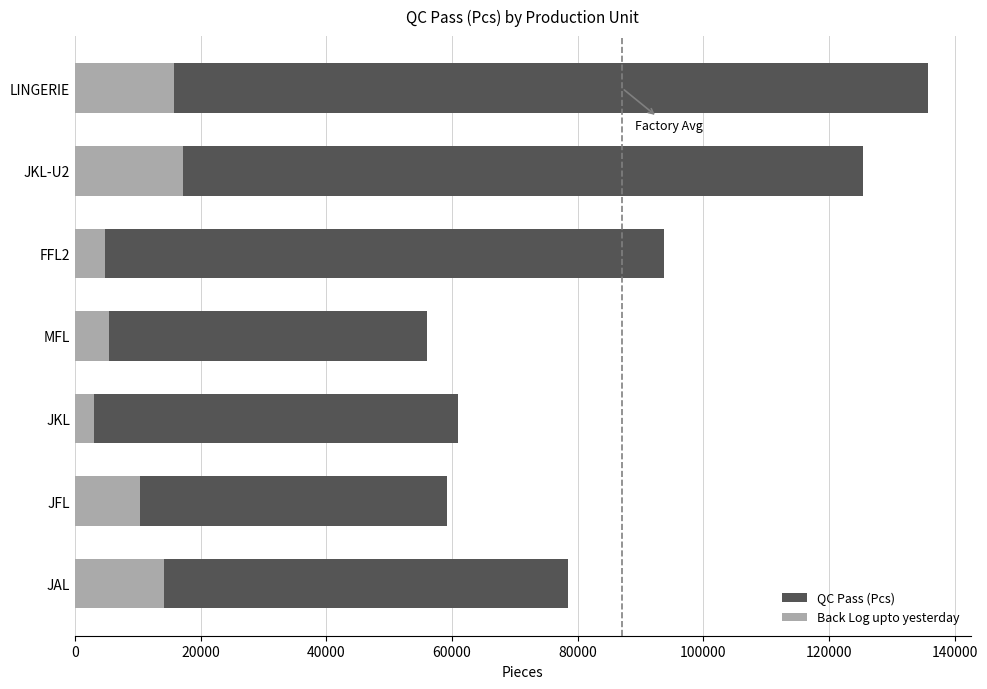

List the series in order of their overall mean, lowest first.

Back Log upto yesterday, QC Pass (Pcs)